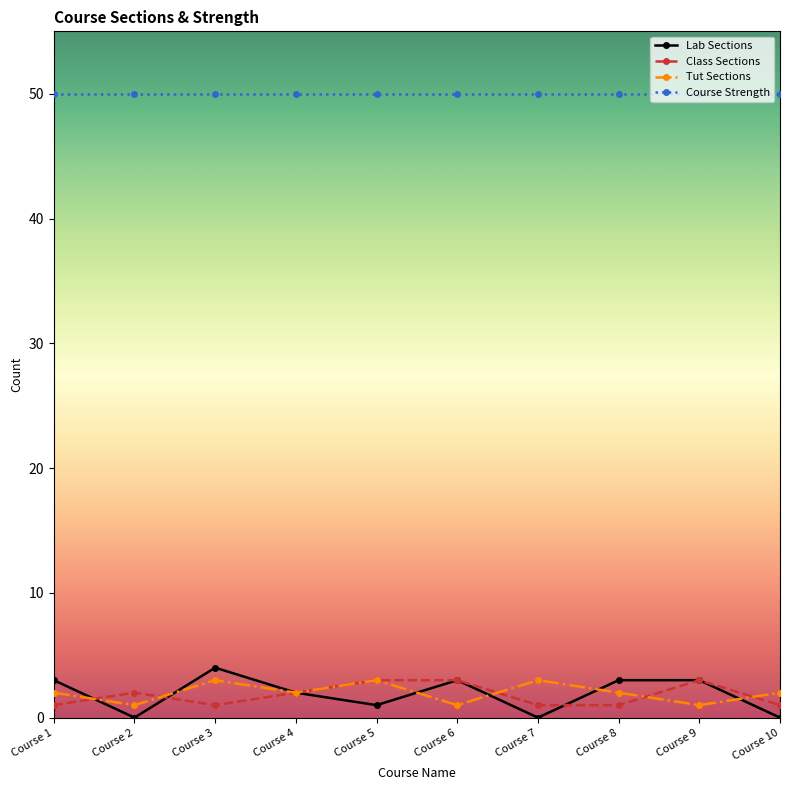

The Course Strength series shows 69 at Course 8. True or false?

False